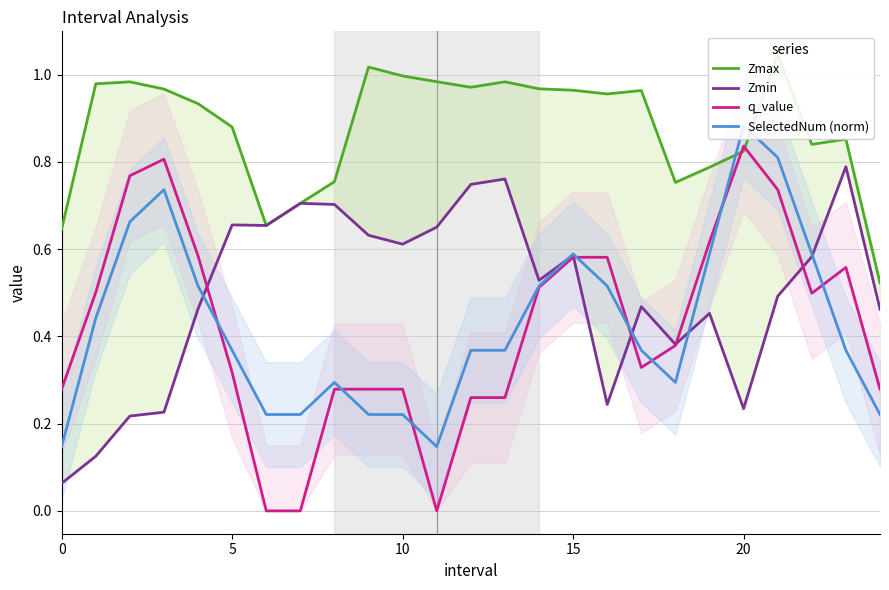

In q_value, how many points are higher than both neighbors (excluding endpoints)?

3